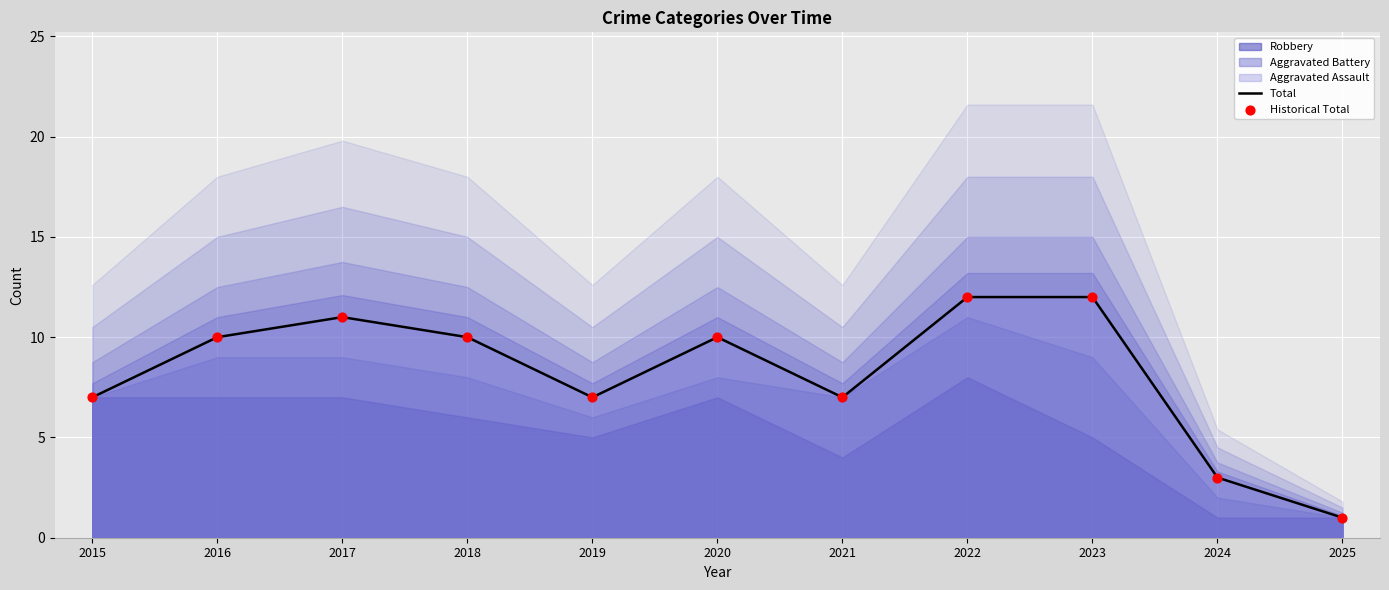

Which series has the largest Y range (max minus min)?

Total